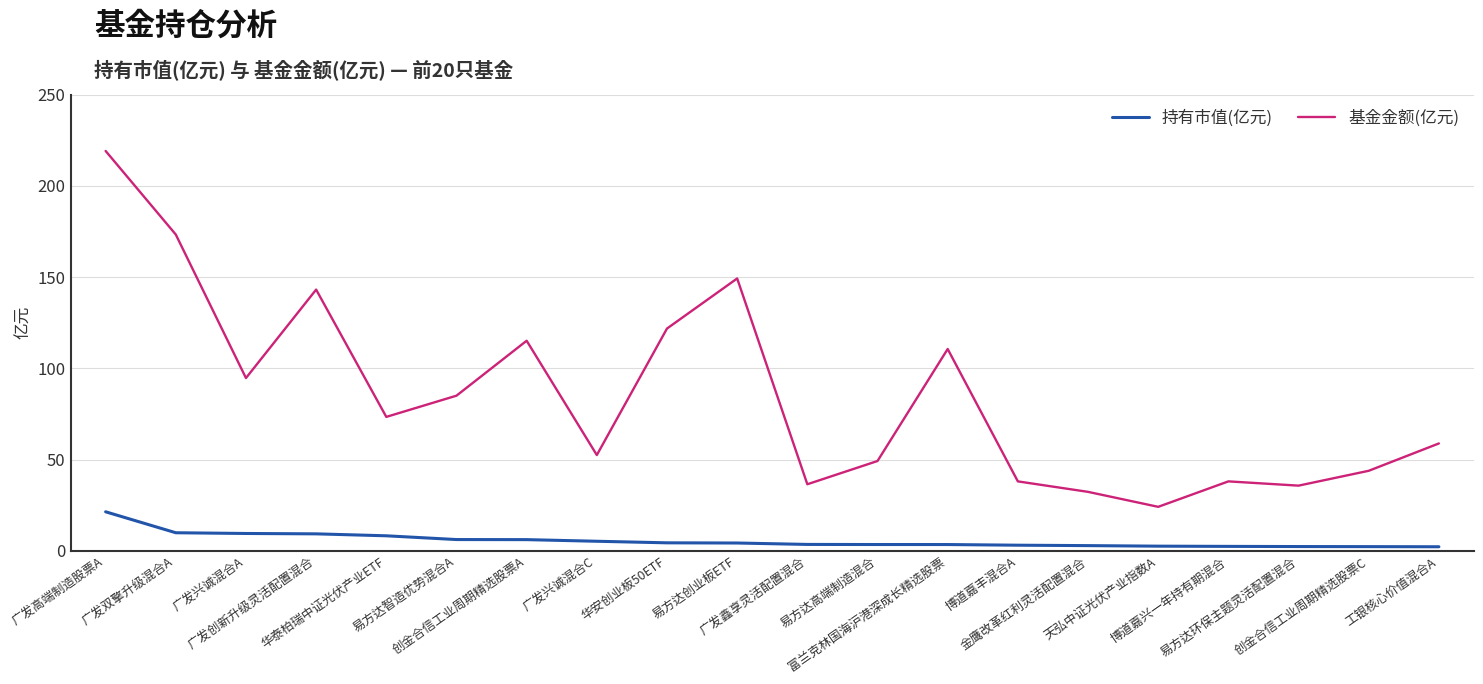

Rank the series by their maximum value, from highest to lowest.

基金金额(亿元), 持有市值(亿元)